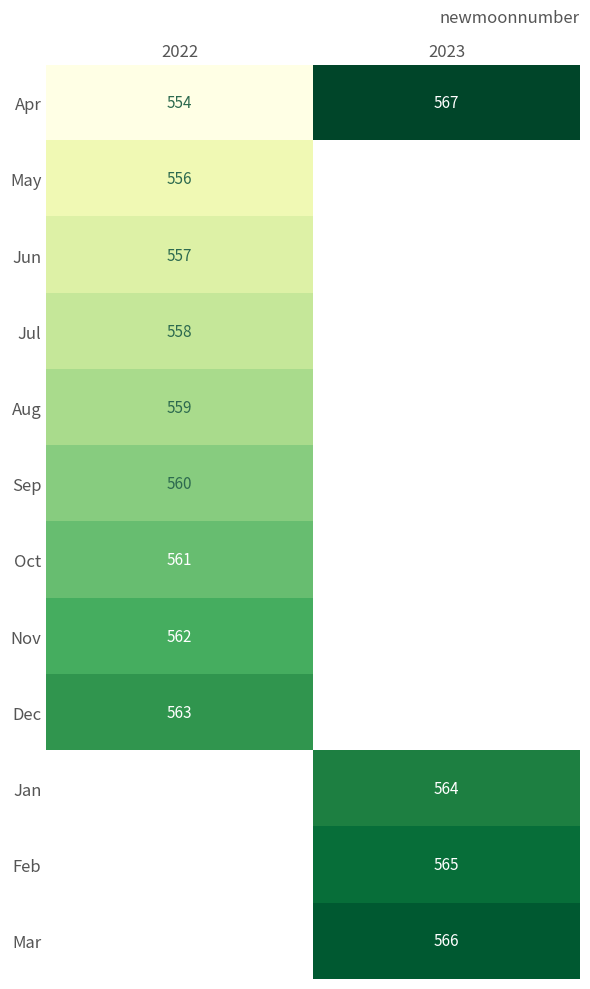

What is the spread (max minus min) of values at 2023?

3.0